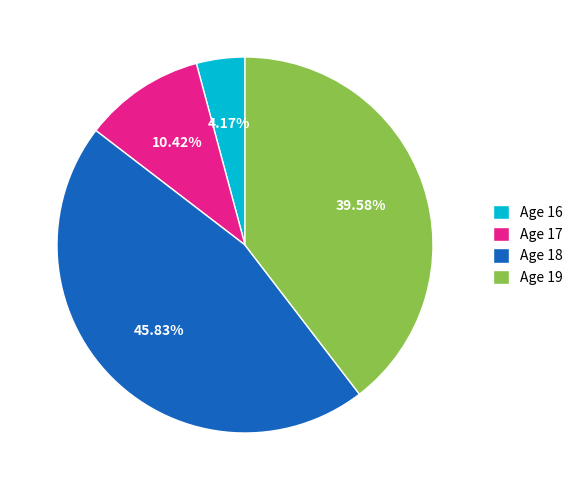

What is the ratio of the value at Age 18 to the value at Age 17?

4.4